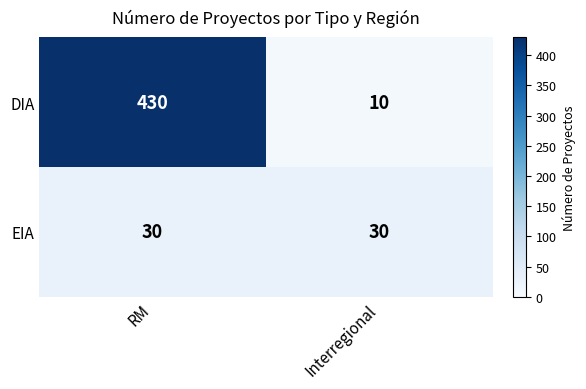

Rank the series at RM from highest to lowest value.

DIA, EIA